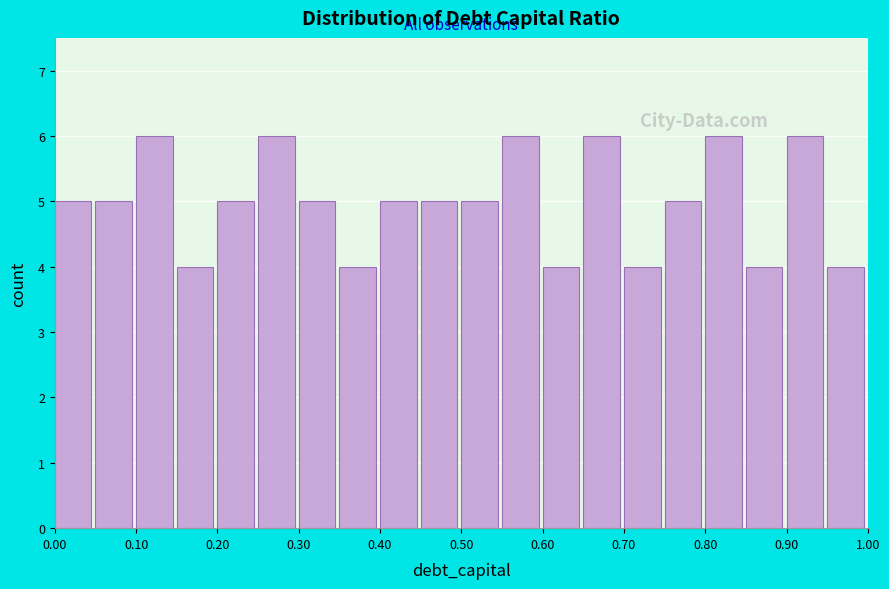

Reading left to right, list every bar in this chart as the range it spans on the x-axis followed by its height. The values are not printed on the chart, so give them approximately, as read against the axis.

0.00 to 0.05: 5
0.05 to 0.10: 5
0.10 to 0.15: 6
0.15 to 0.20: 4
0.20 to 0.25: 5
0.25 to 0.30: 6
0.30 to 0.35: 5
0.35 to 0.40: 4
0.40 to 0.45: 5
0.45 to 0.50: 5
0.50 to 0.55: 5
0.55 to 0.60: 6
0.60 to 0.65: 4
0.65 to 0.70: 6
0.70 to 0.75: 4
0.75 to 0.80: 5
0.80 to 0.85: 6
0.85 to 0.90: 4
0.90 to 0.95: 6
0.95 to 1.00: 4